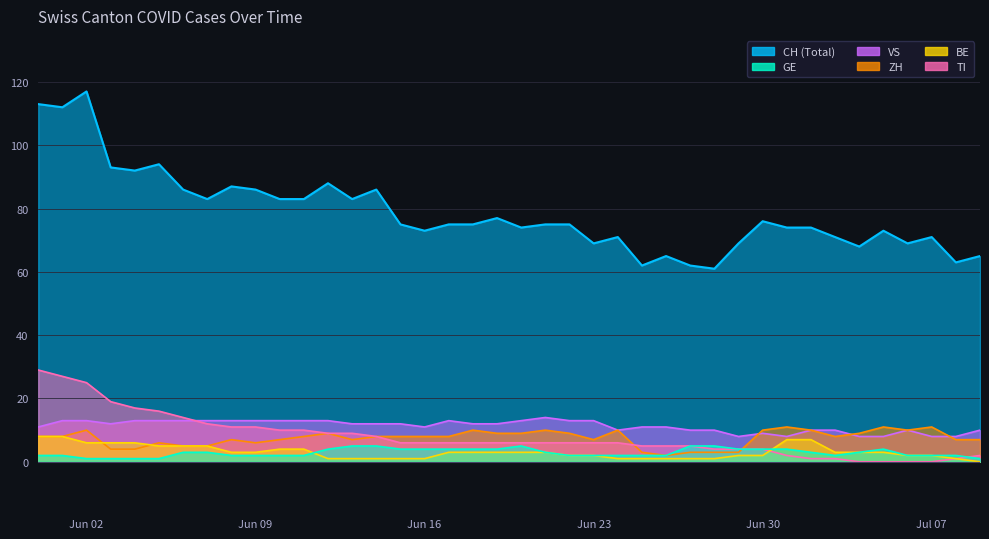

In GE, how many points are lower than both neighbors (excluding endpoints)?

1